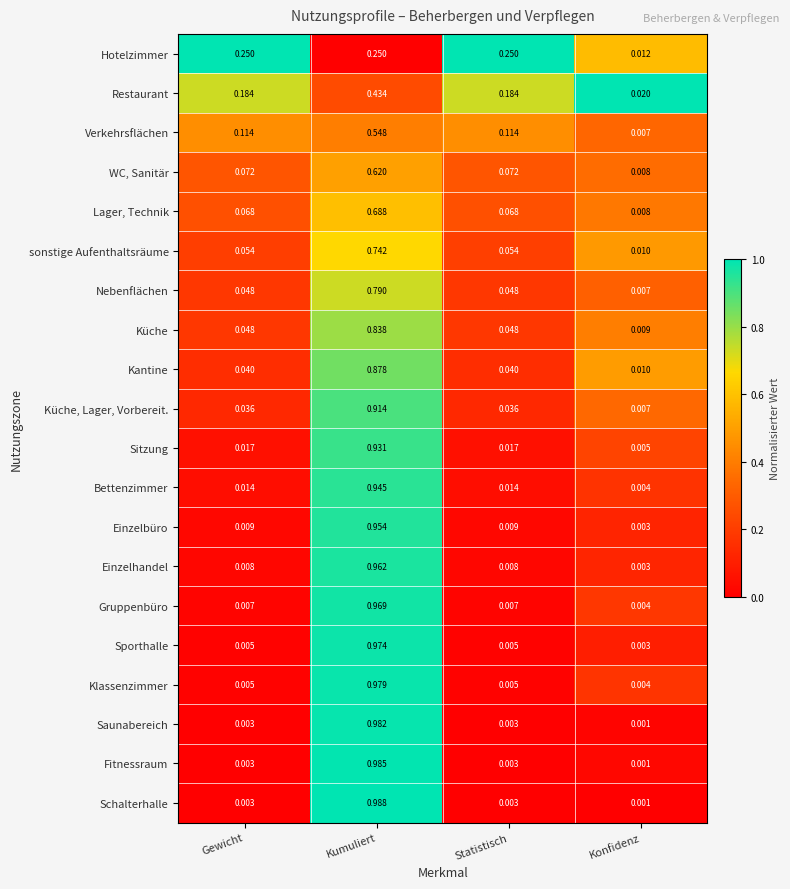

Which category has the highest value in the Restaurant series?

Kumuliert